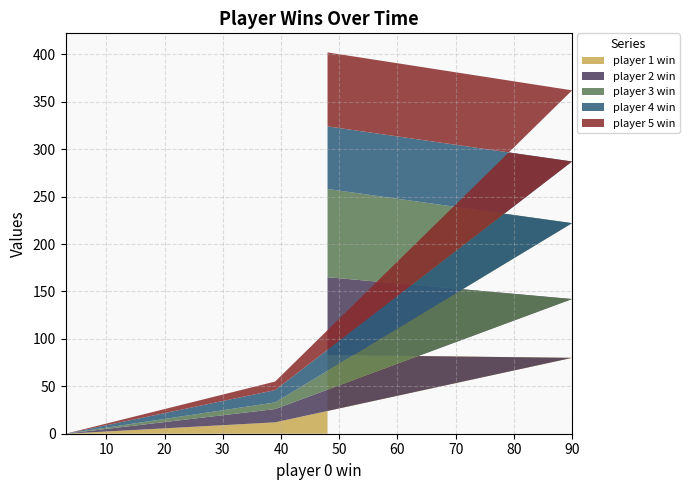

Reading left to right, transcribe all the data shown in this chart.

player 1 win: 83	80	12	0
player 2 win: 82	62	14	0
player 3 win: 93	80	7	0
player 4 win: 66	65	13	0
player 5 win: 78	75	9	0